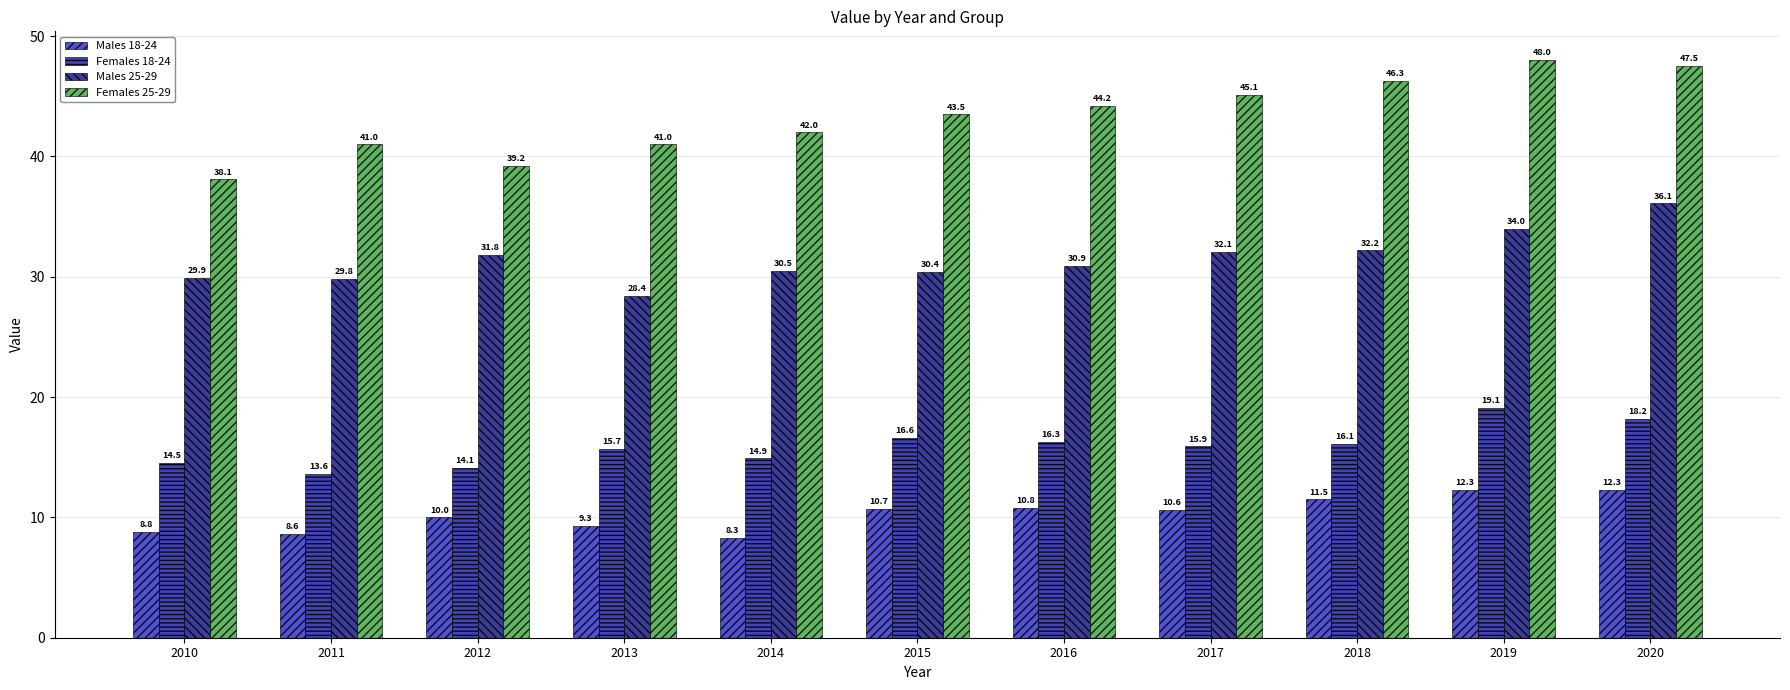

True or false: Males 18-24 has a value of 10.8 at 2016.

True